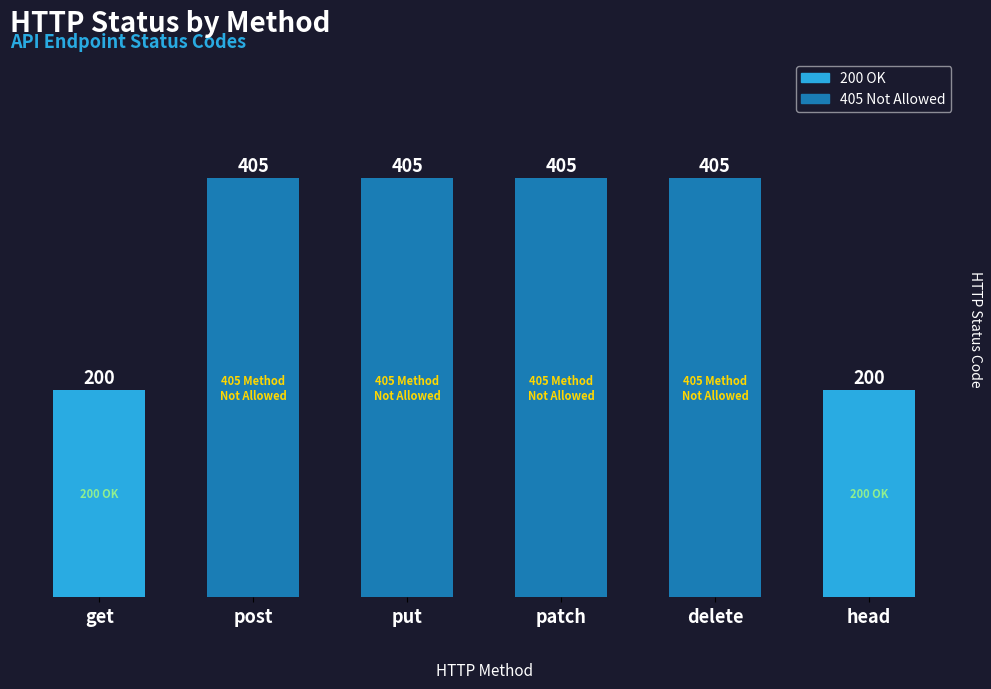

How many bars are there in total?

6